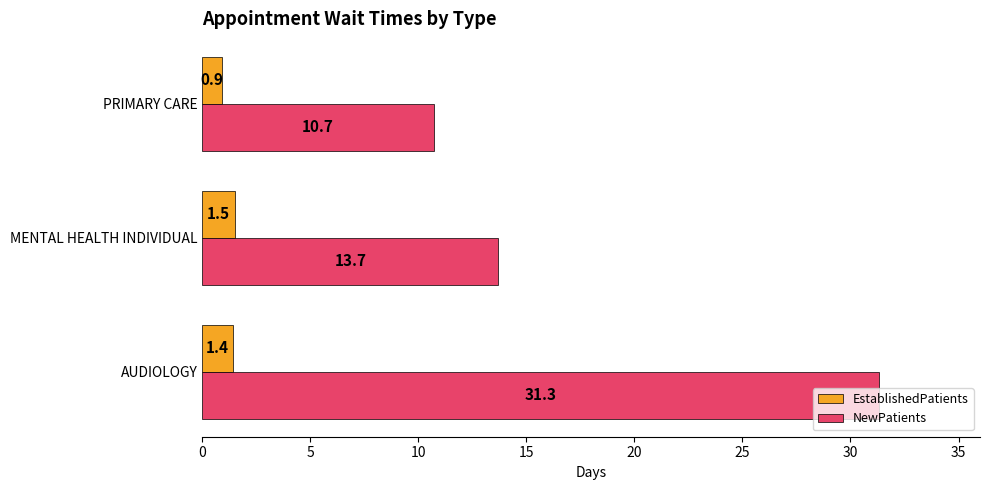

How many categories are shown in the chart?

3